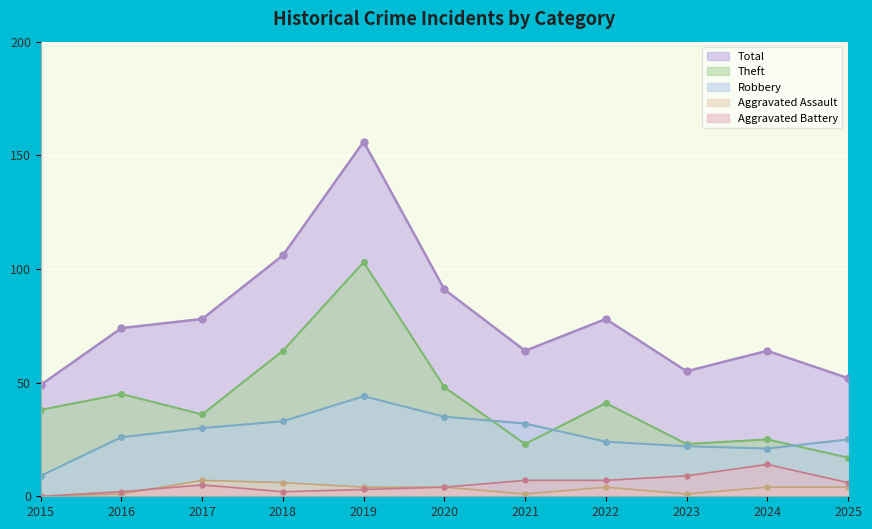

Reading left to right, list all the values displayed in this chart.

Robbery: 9	26	30	33	44	35	32	24	22	21	25
Theft: 38	45	36	64	103	48	23	41	23	25	17
Aggravated Assault: 0	1	7	6	4	4	1	4	1	4	4
Aggravated Battery: 0	2	5	2	3	4	7	7	9	14	6
Total: 49	74	78	106	156	91	64	78	55	64	52